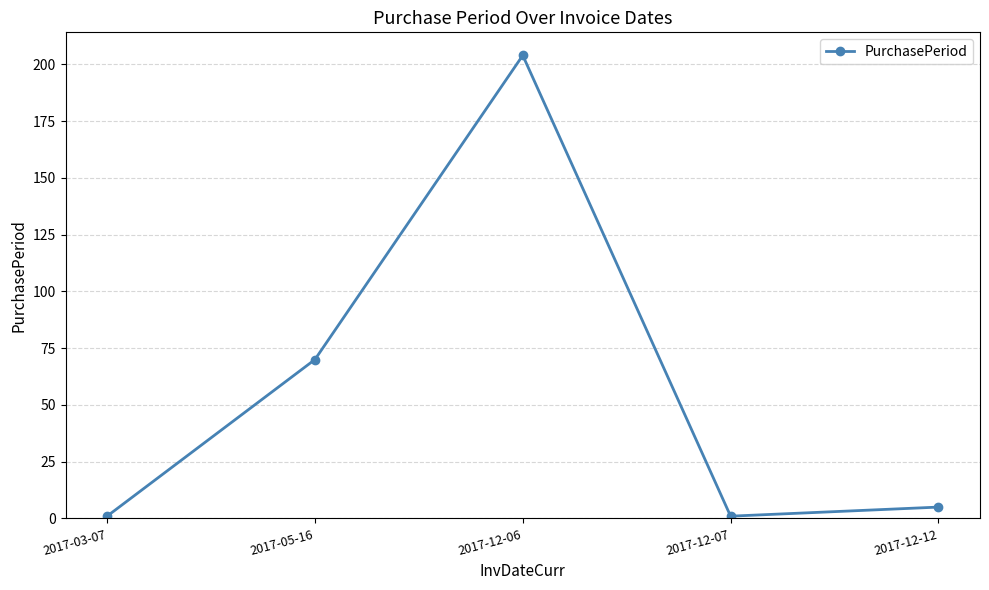

Approximately how many times larger is the value at 2017-05-16 compared to 2017-12-06?

0.3